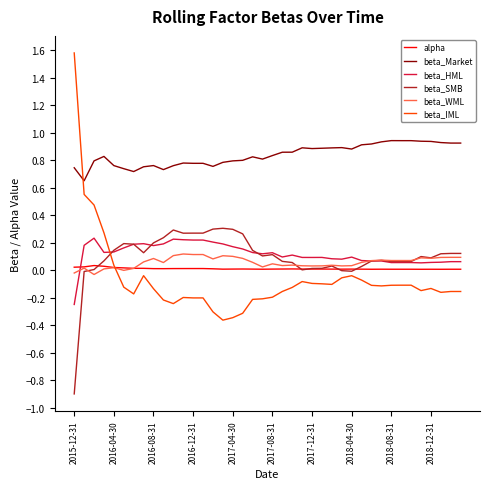

Which series has the widest spread of values?

beta_IML